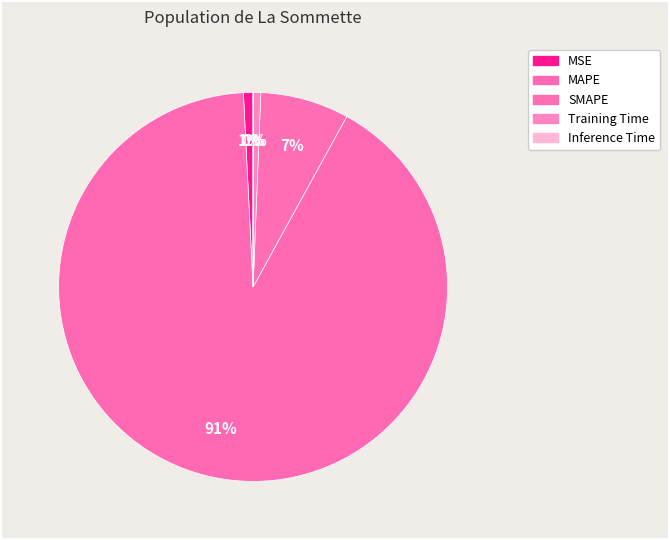

Which slice is the largest?

MAPE